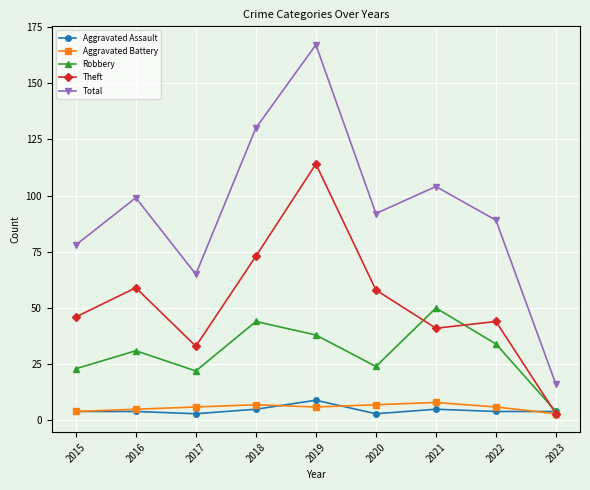

True or false: Robbery has a value of 23 at 2015.

True